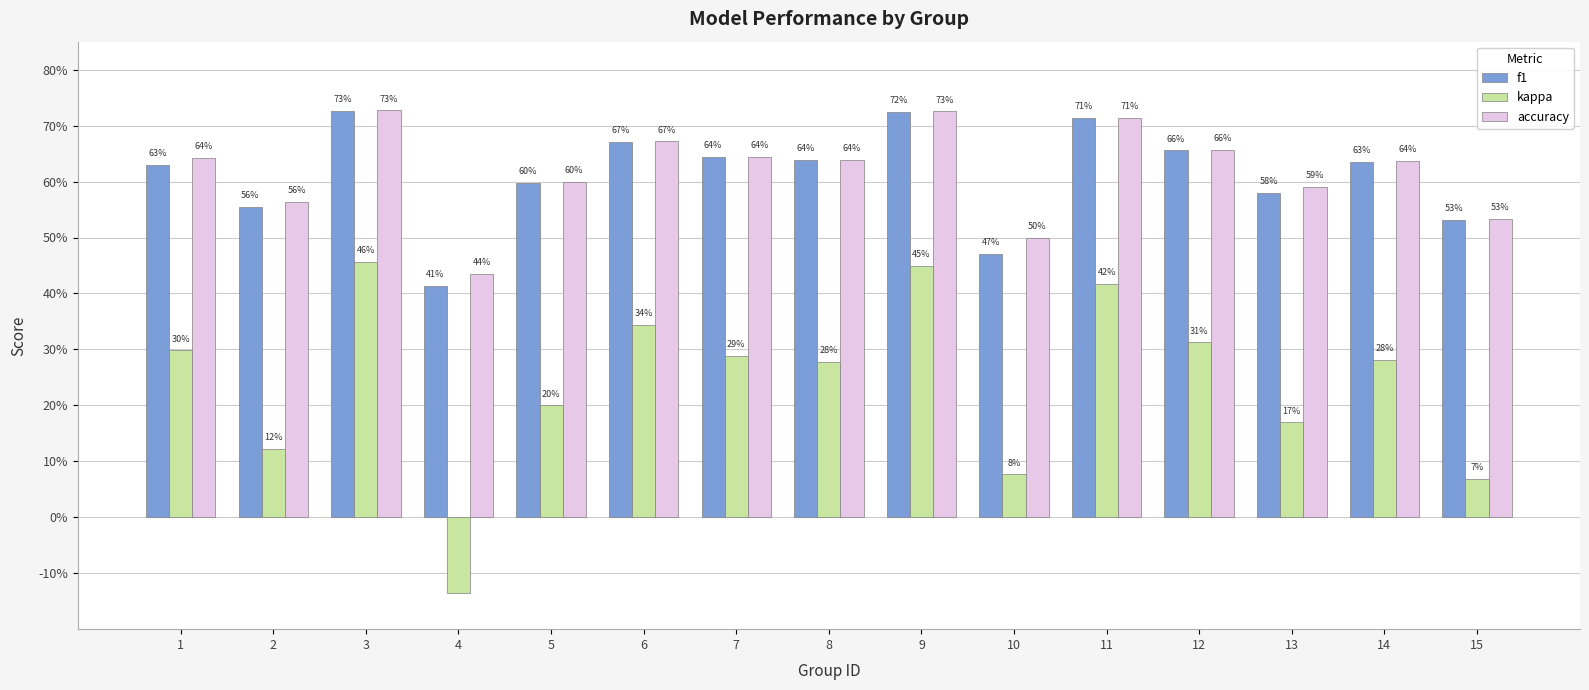

Which series has the largest total across all categories?

accuracy